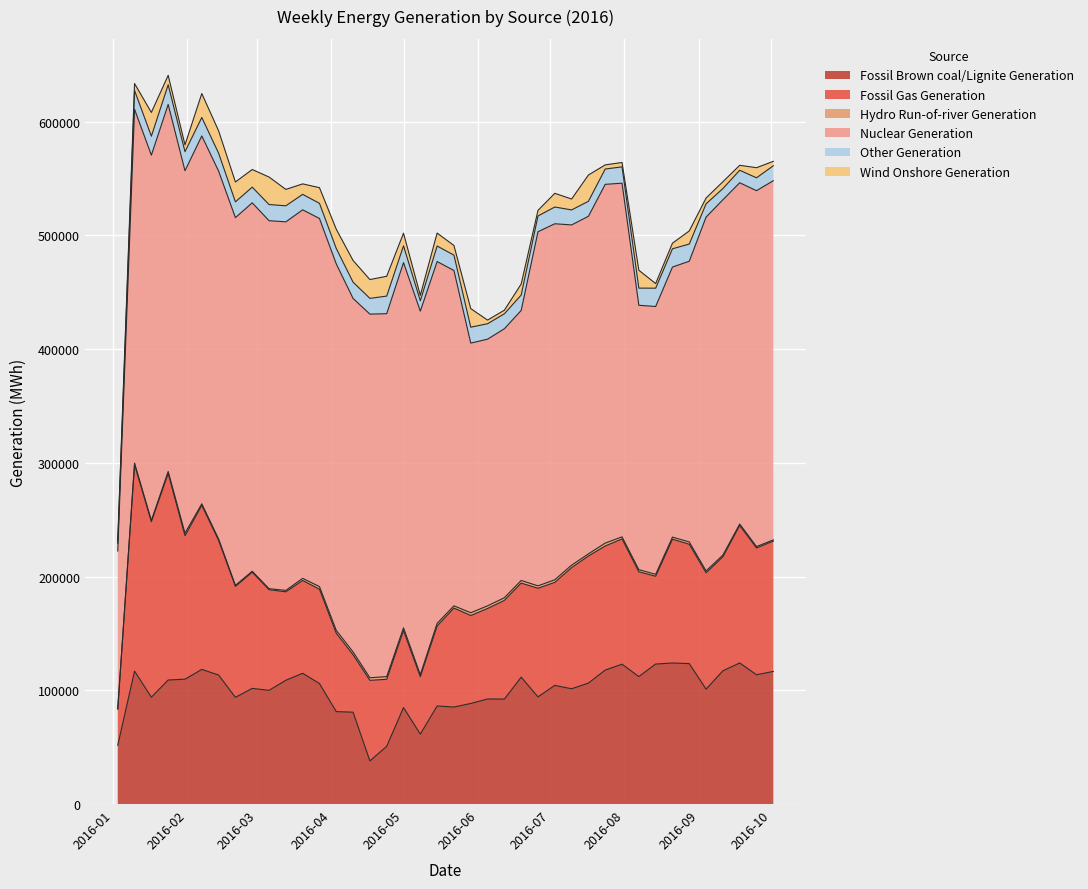

True or false: Nuclear Generation and Hydro Run-of-river Generation intersect in this chart.

False